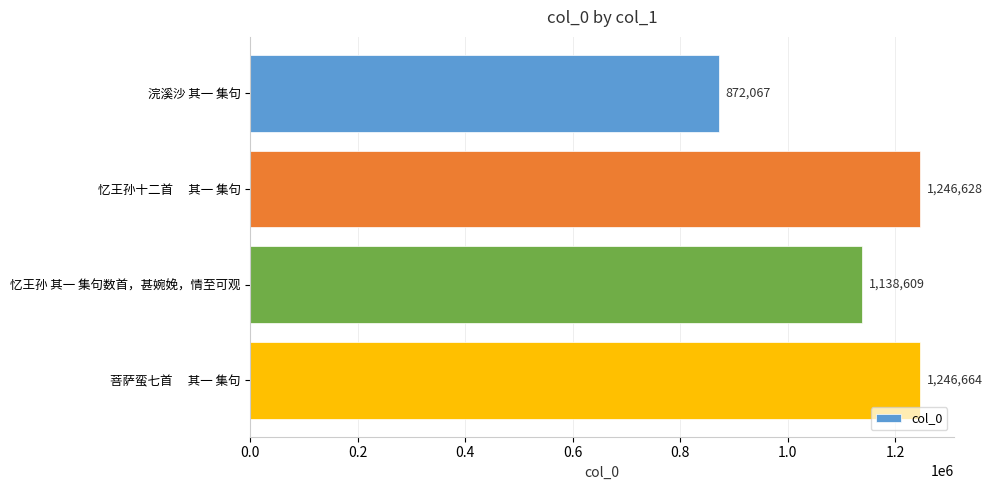

The chart shows a value of 1246628 at 忆王孙十二首　 其一 集句. True or false?

True